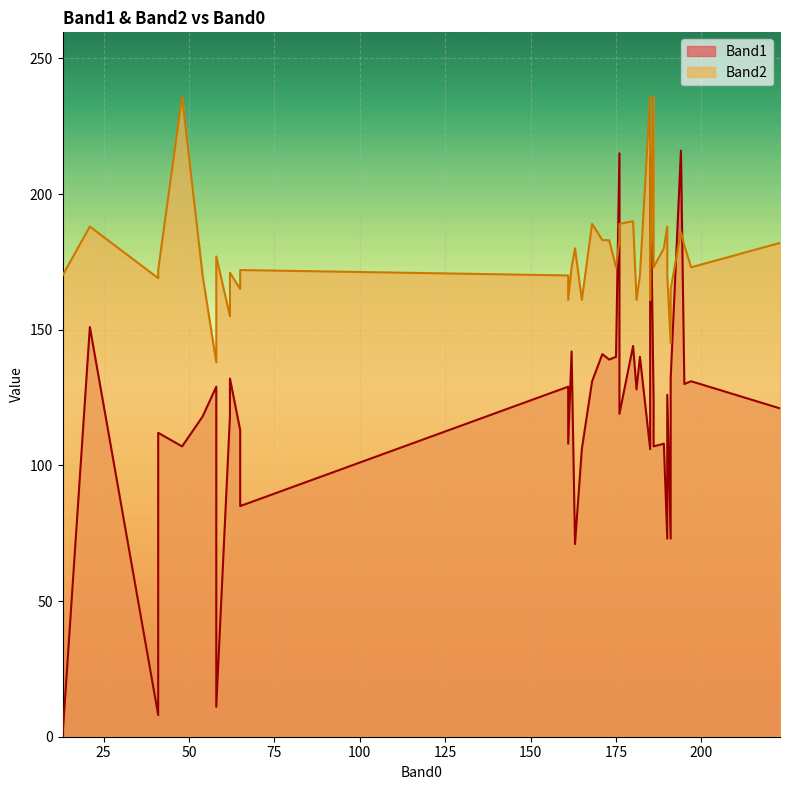

What is the total value across all series at 41?

177